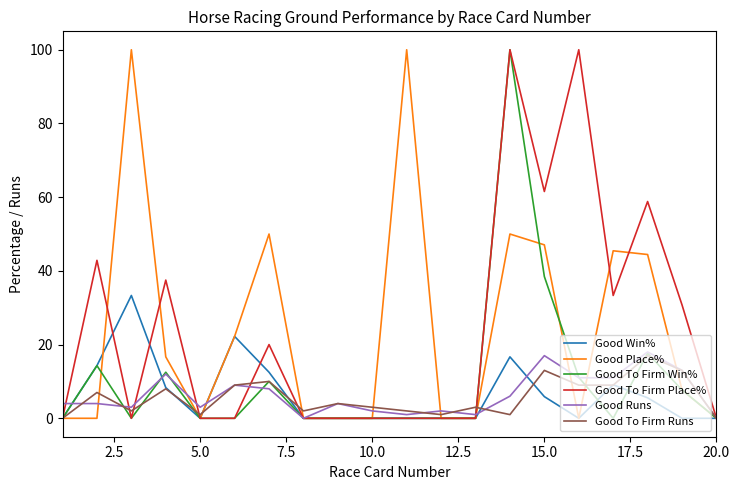

At how many categories does at least one series exceed 34?

10